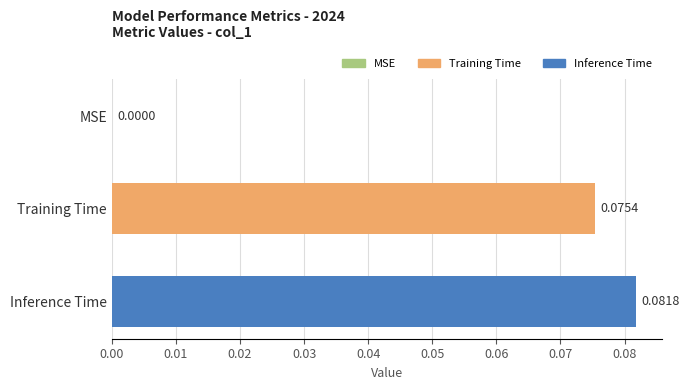

Which label corresponds to the largest value in the chart?

Inference Time